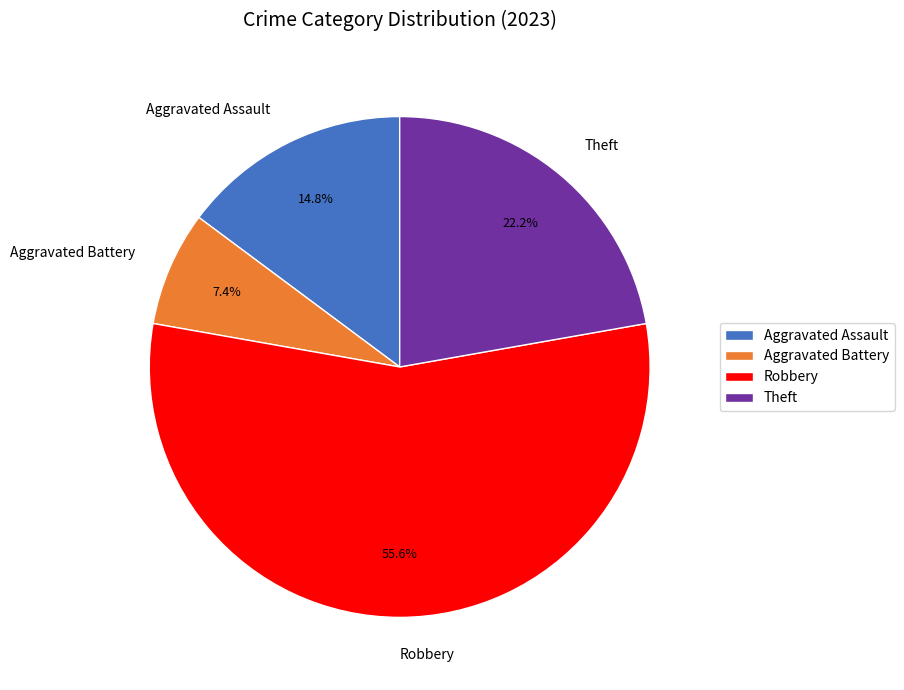

What is the ratio of the value at Aggravated Battery to the value at Theft?

0.3